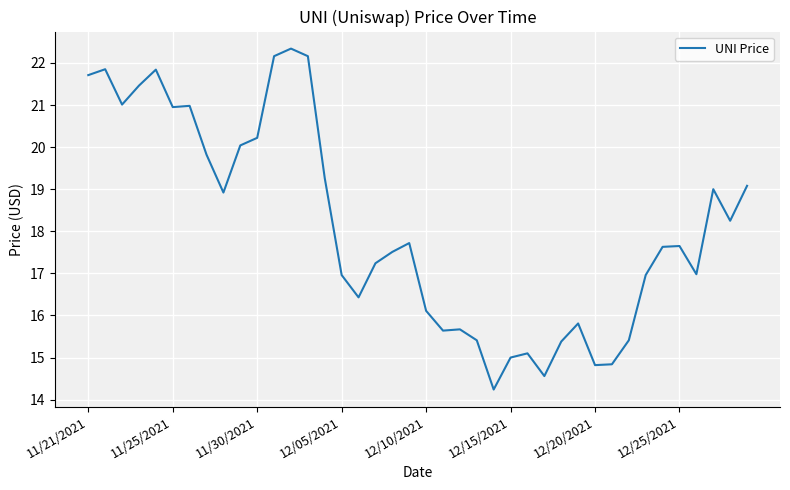

What is the smallest value displayed?

14.2